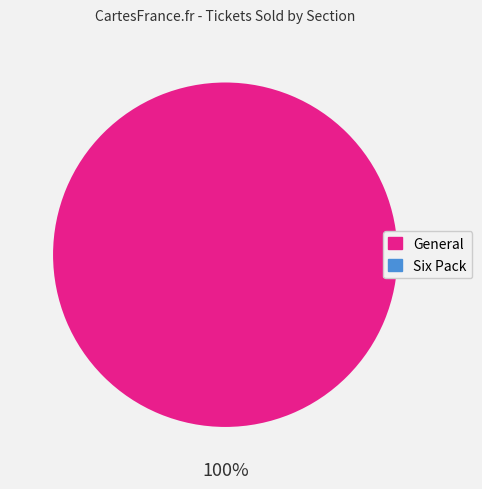

How many segments does this pie chart have?

1